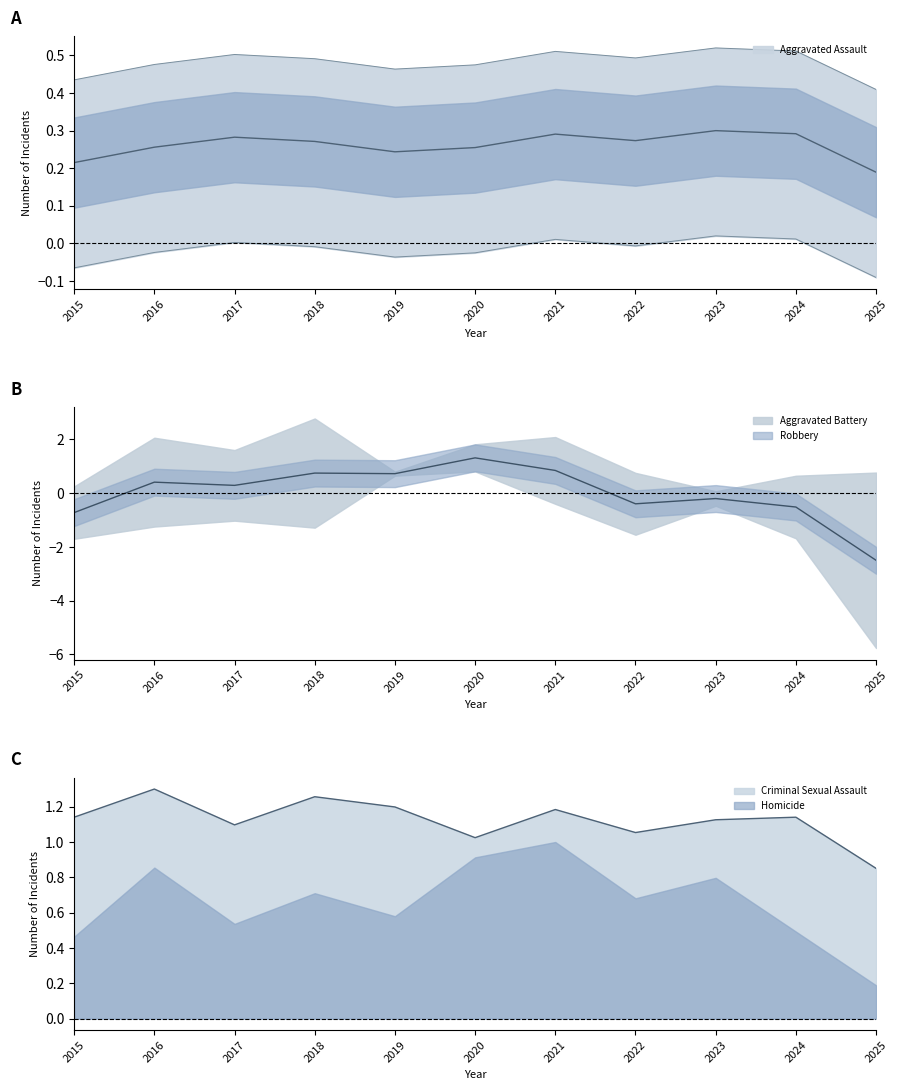

Is the value of Criminal Sexual Assault at 2015 greater than the value of Aggravated Assault at 2022?

Yes